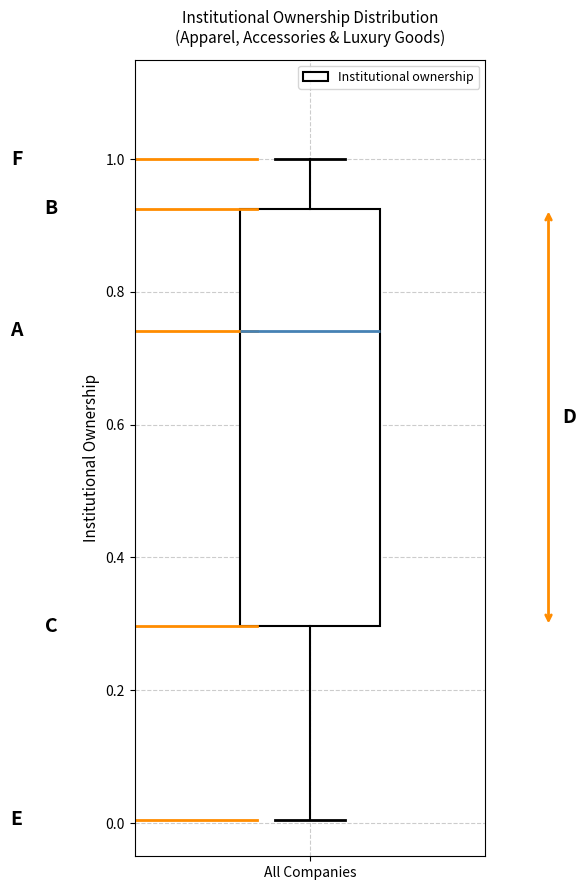

Where does the median line of the box for All Companies sit on the y-axis? The values are not printed on the chart, so give them approximately, as read against the axis.

0.74